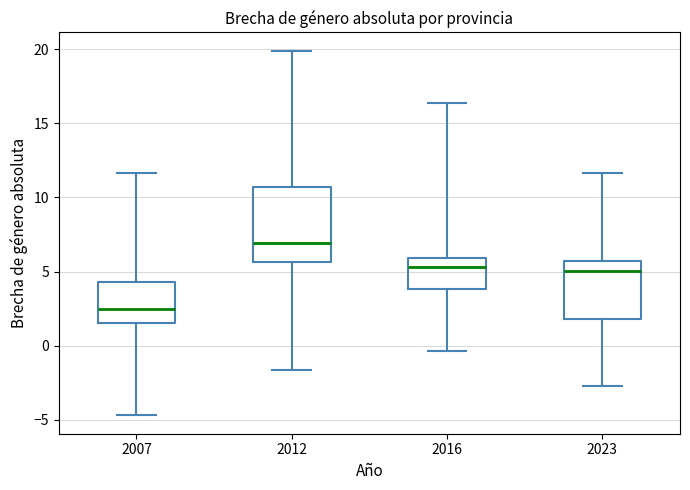

Reading left to right, transcribe this box plot: for each box, give where its median line is, the range the box spans, and where its two whiskers end, as read against the y-axis. The values are not printed on the chart, so give them approximately, as read against the axis.

2007: median 2.5, box 1.5 to 4.5, whiskers -4.5 to 11.5
2012: median 7.0, box 5.5 to 10.5, whiskers -1.5 to 20.0
2016: median 5.5, box 4.0 to 6.0, whiskers -0.5 to 16.5
2023: median 5.0, box 2.0 to 5.5, whiskers -2.5 to 11.5